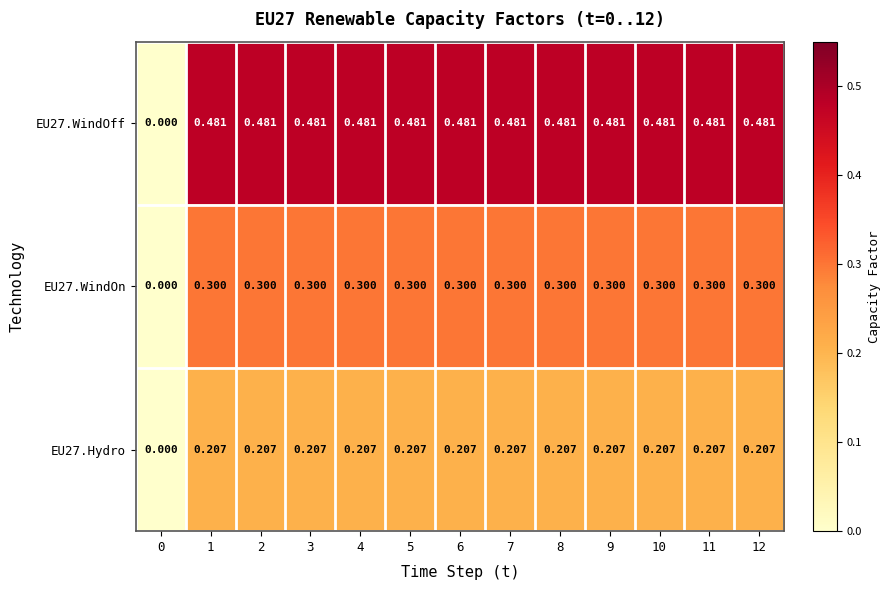

Is the value of EU27.WindOn at 11 greater than the value of EU27.Hydro at 6?

Yes